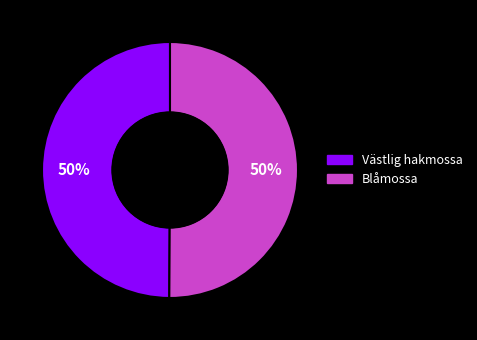

What is the ratio of the value at Västlig hakmossa to the value at Blåmossa?

1.0